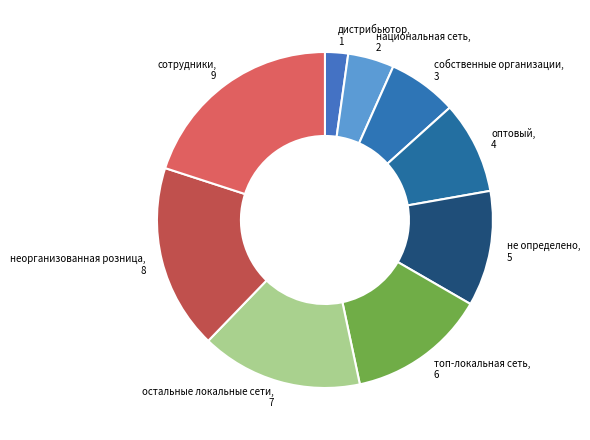

The национальная сеть slice represents 14% of the pie. True or false?

False